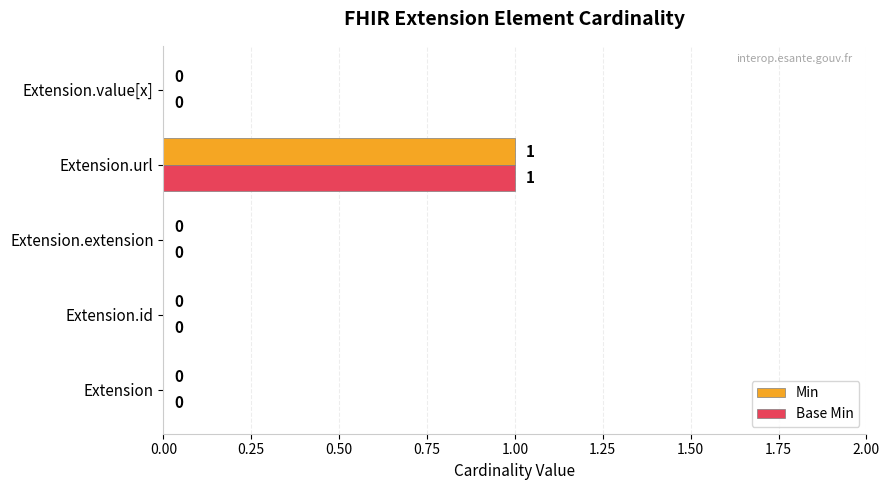

What are all the series names shown in the legend?

Min, Base Min